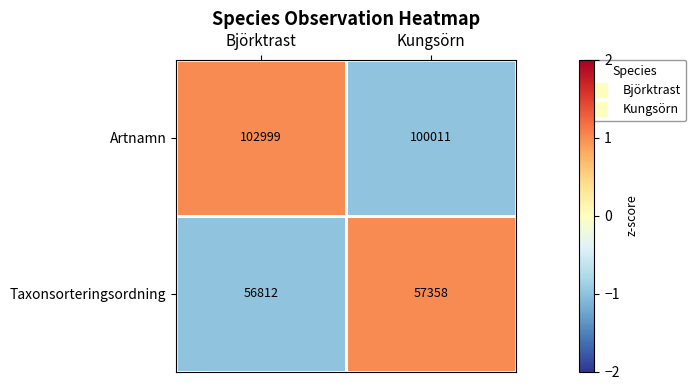

Which category has the lowest value in the Taxonsorteringsordning series?

Björktrast